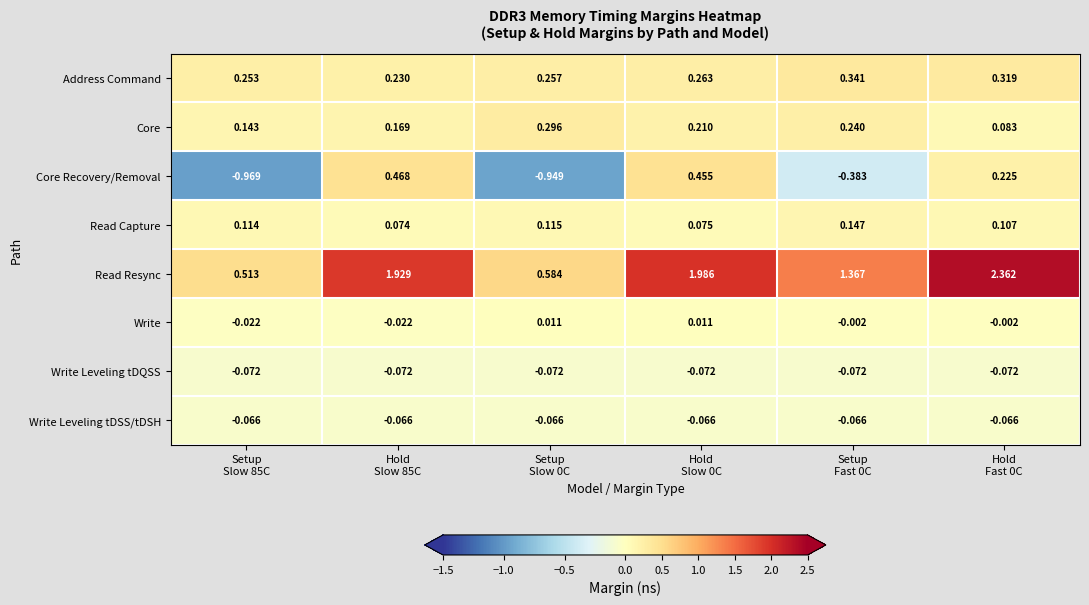

Which series changed the most between Setup
Slow 85C and Hold
Fast 0C?

Read Resync